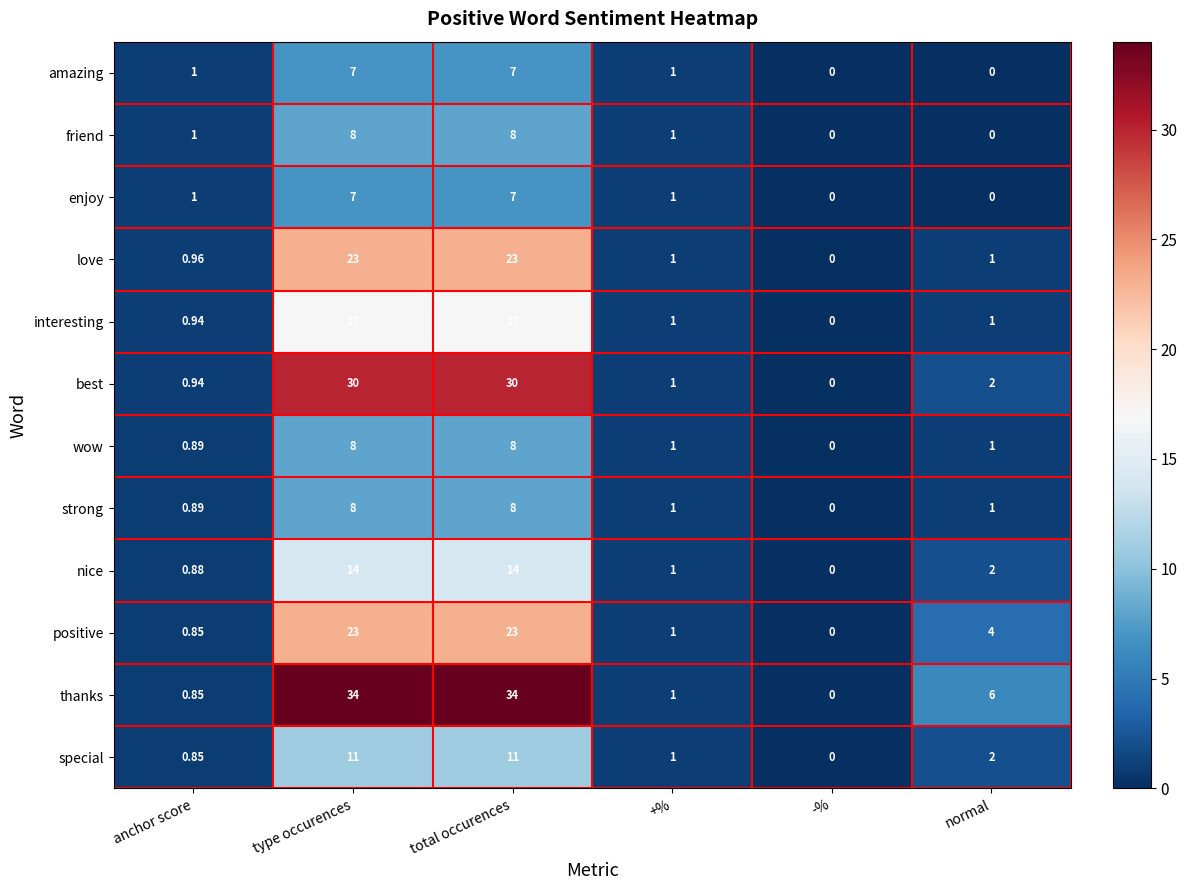

At which label does nice reach its minimum?

-%